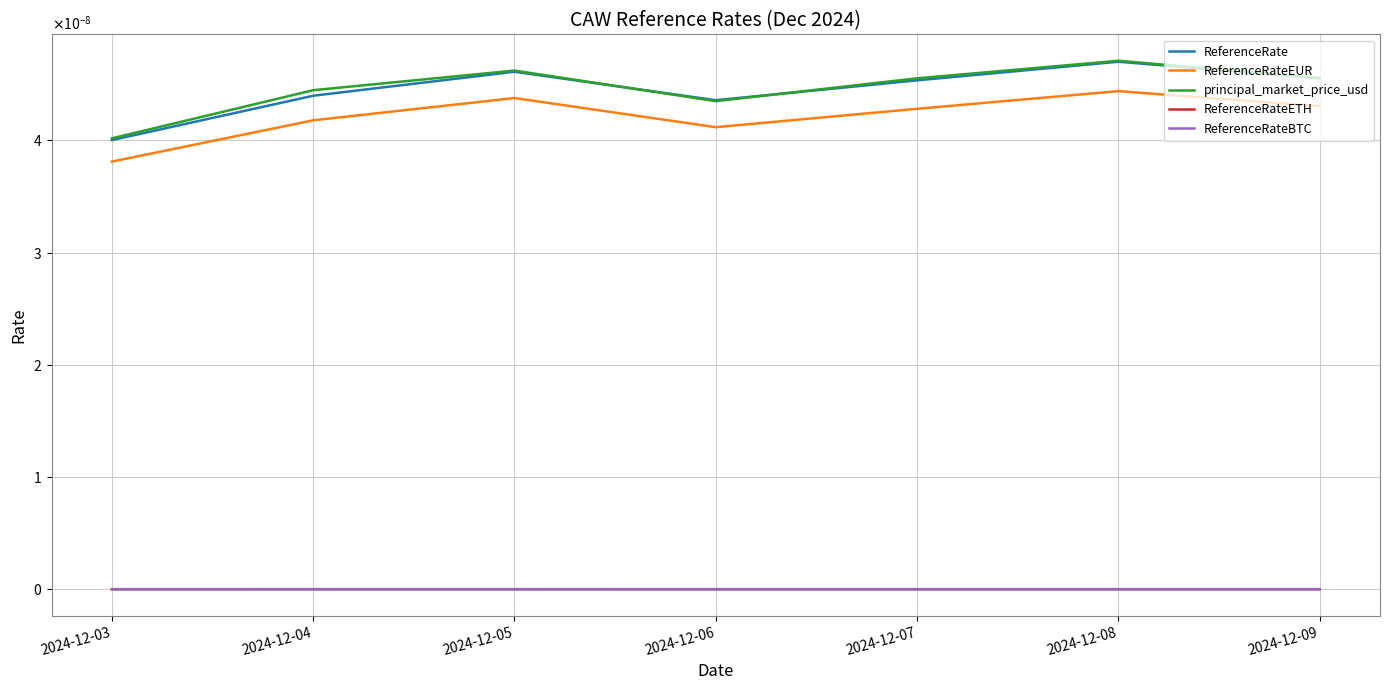

Does the chart have visible grid lines?

Yes